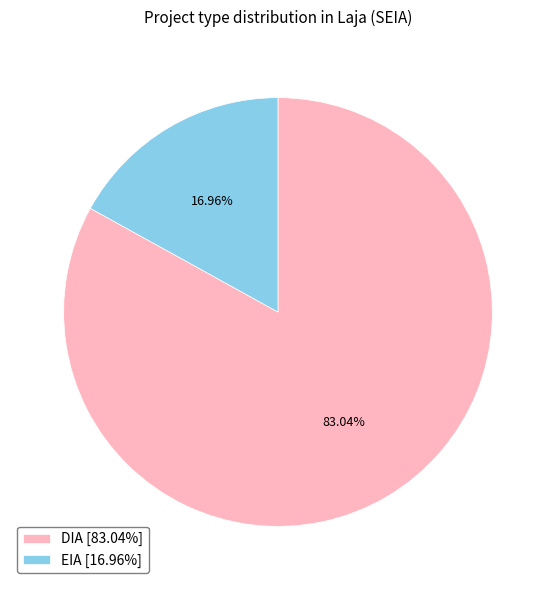

Between DIA [83.04%] and EIA [16.96%], which is larger?

DIA [83.04%]